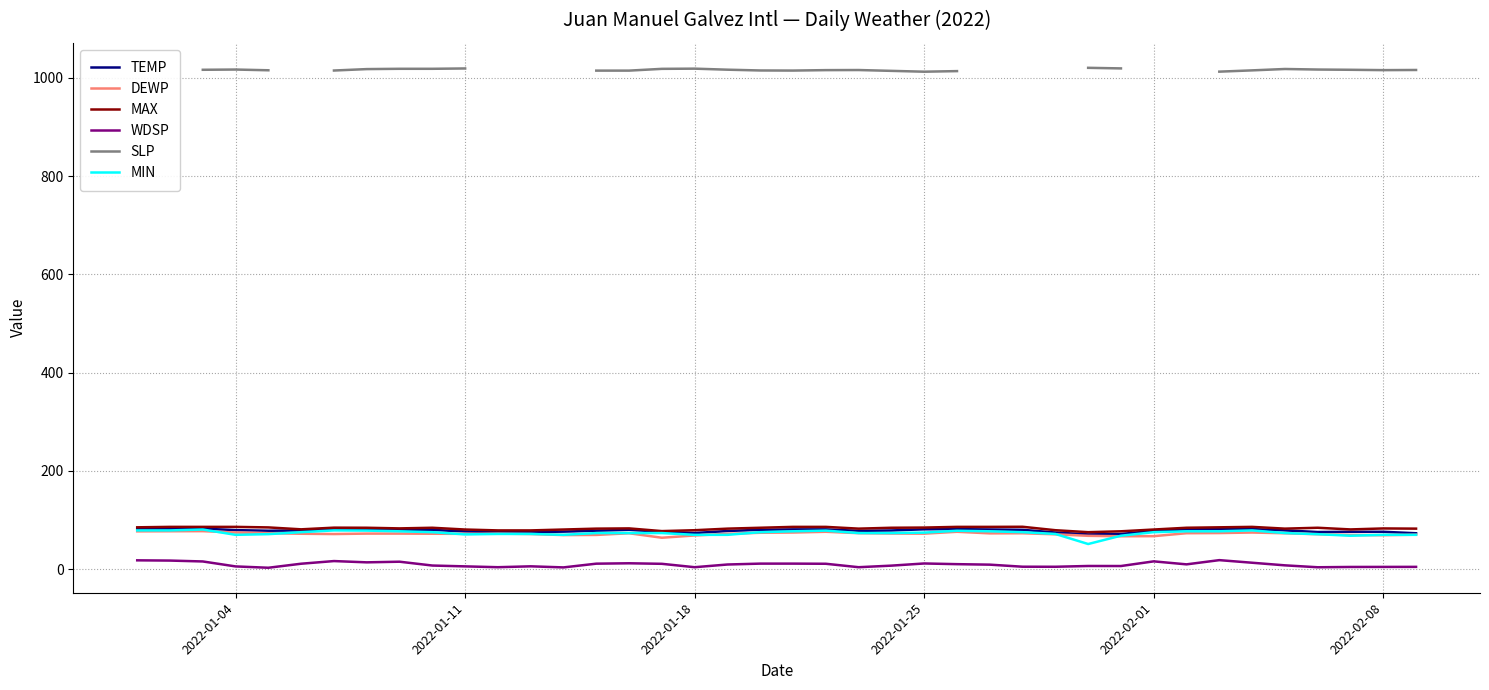

What is the difference between the second highest and second lowest values in the MAX series?

9.0